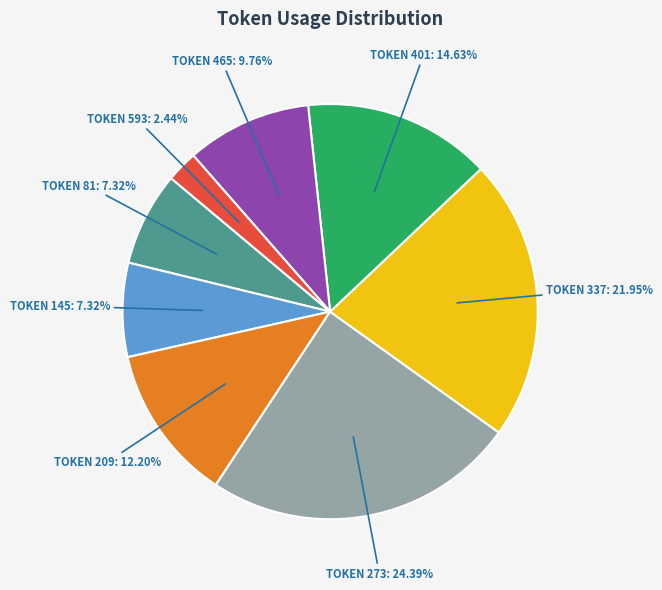

Is there a majority slice in this chart?

No